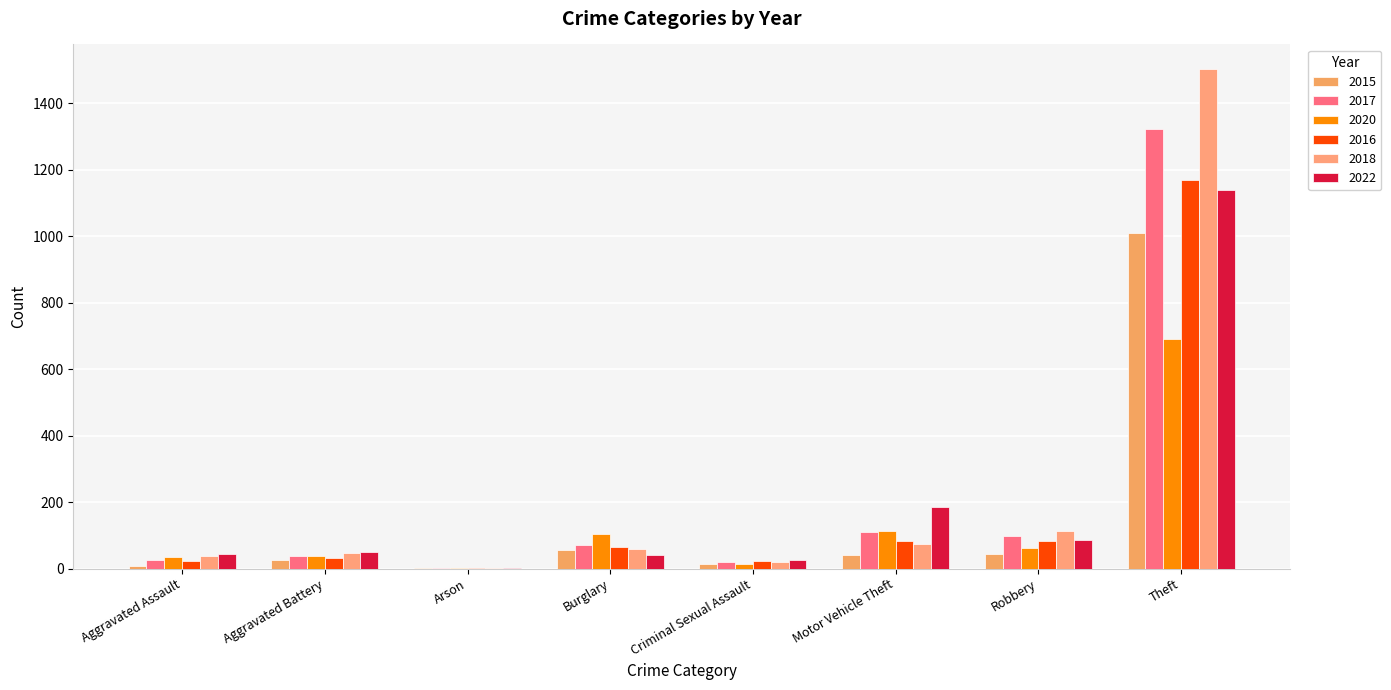

What is the label of the 4th bar from the right?

Criminal Sexual Assault